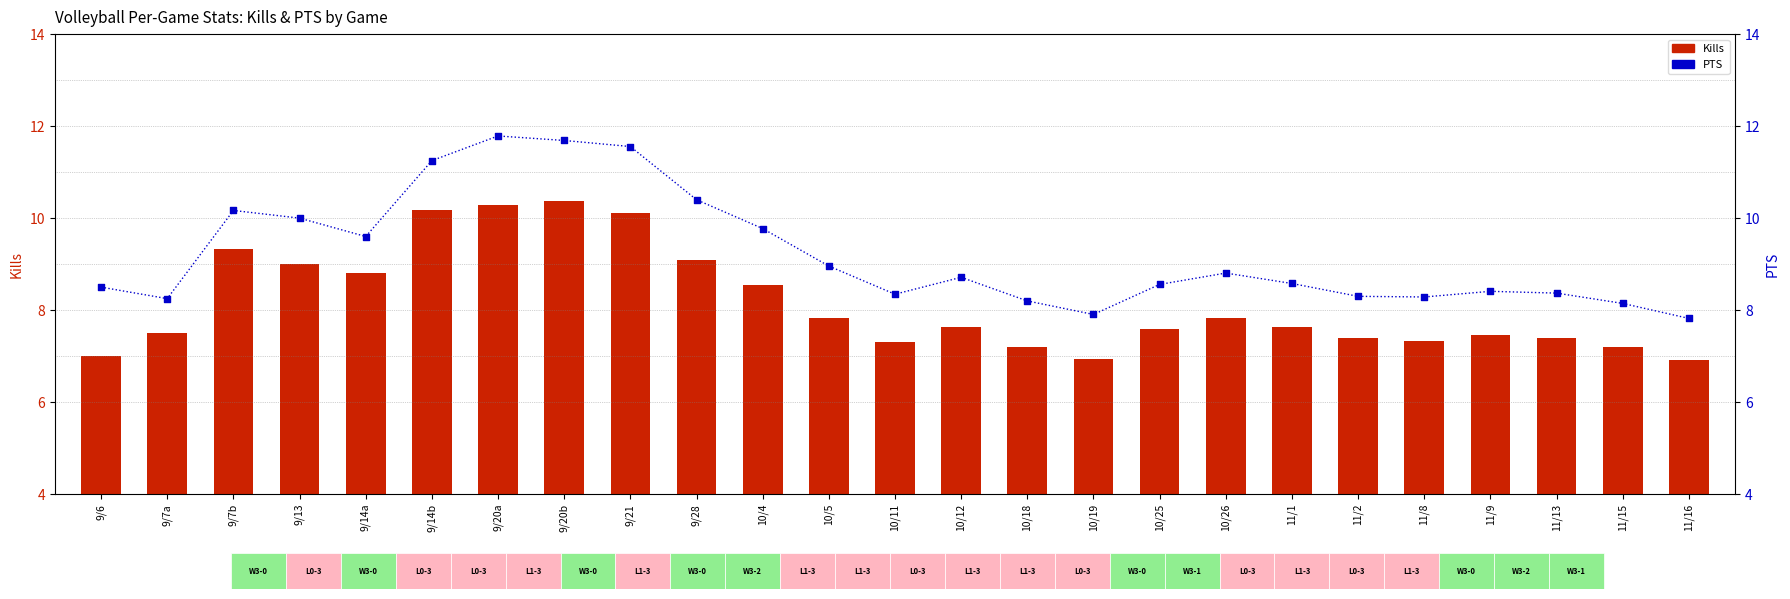

Which series has the largest Y range (max minus min)?

PTS